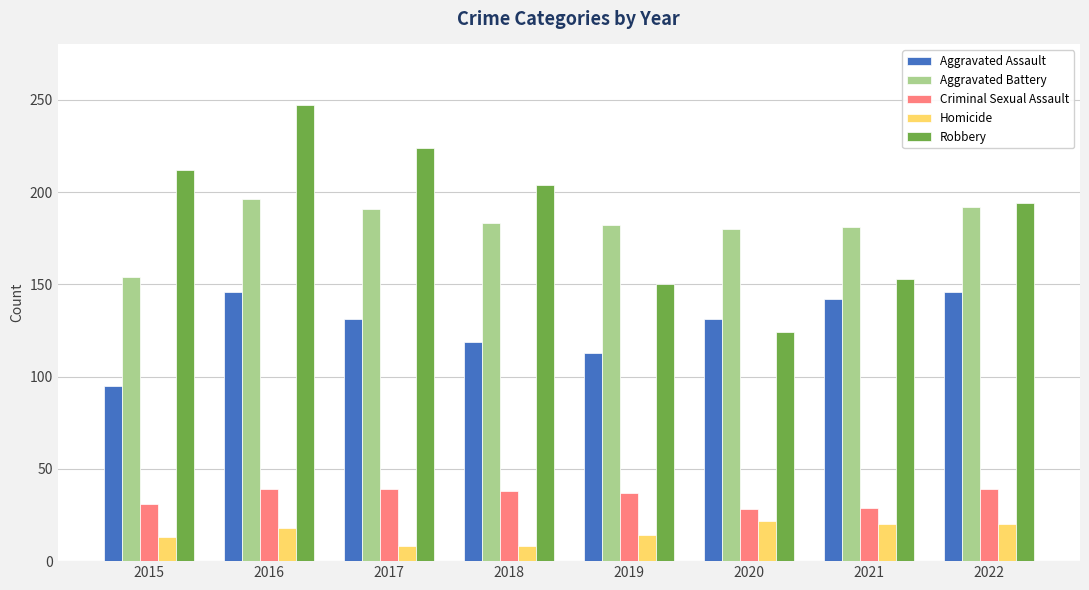

Read the Aggravated Battery value at 2020.

180